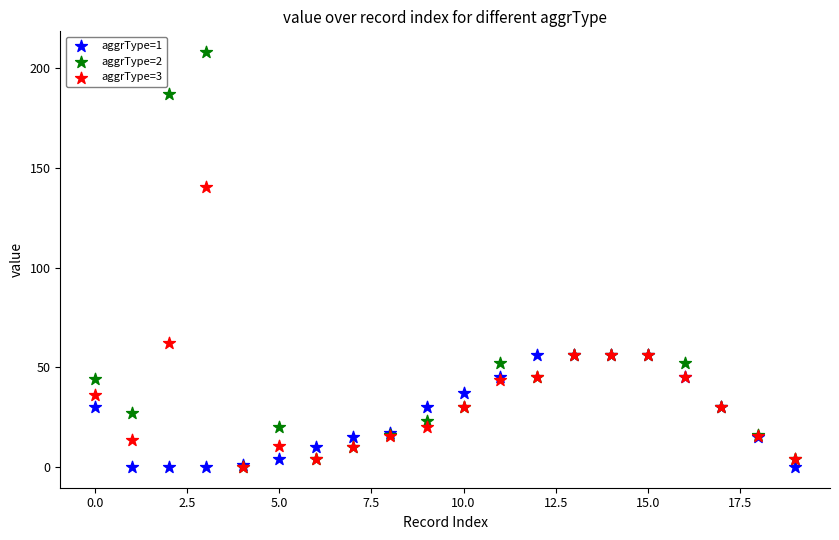

Which series reaches the maximum Y coordinate?

aggrType=2